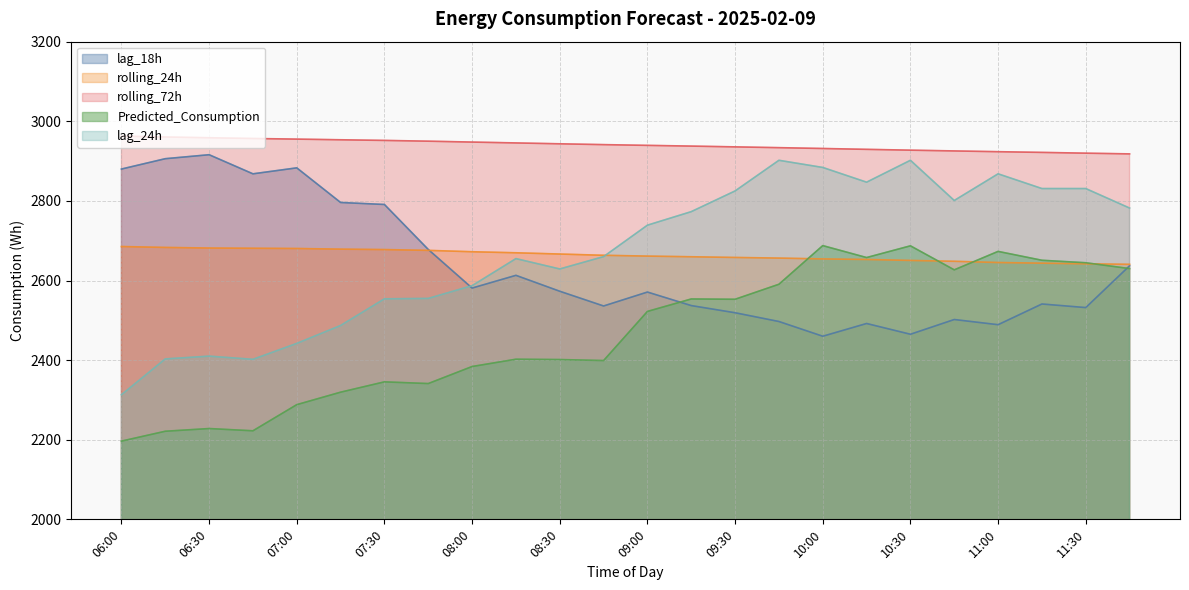

How many interior local peaks does the lag_18h series have?

7